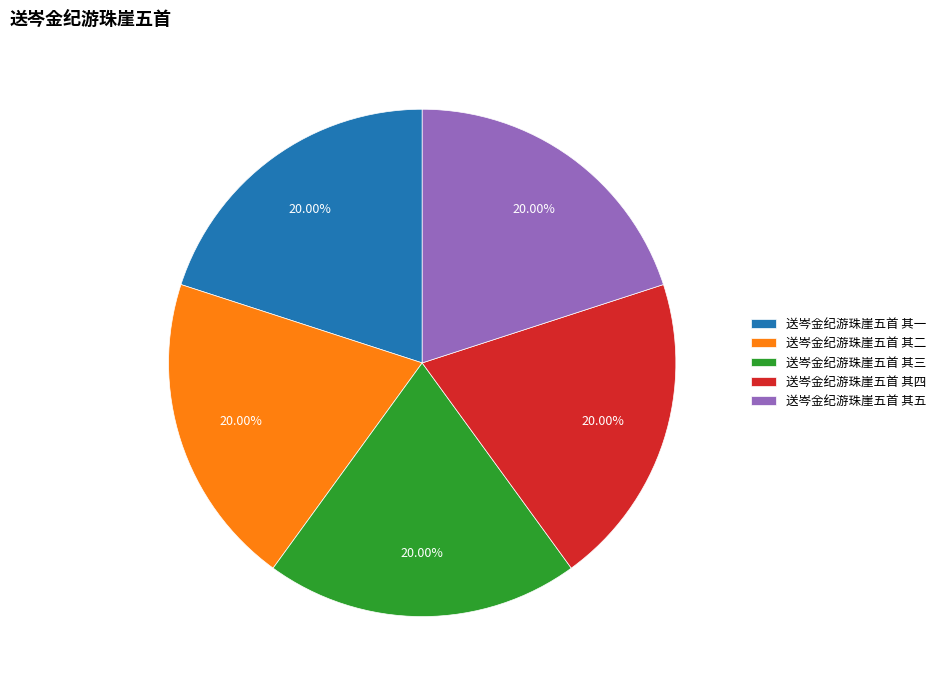

To the nearest percent, what is the average slice percentage?

20%